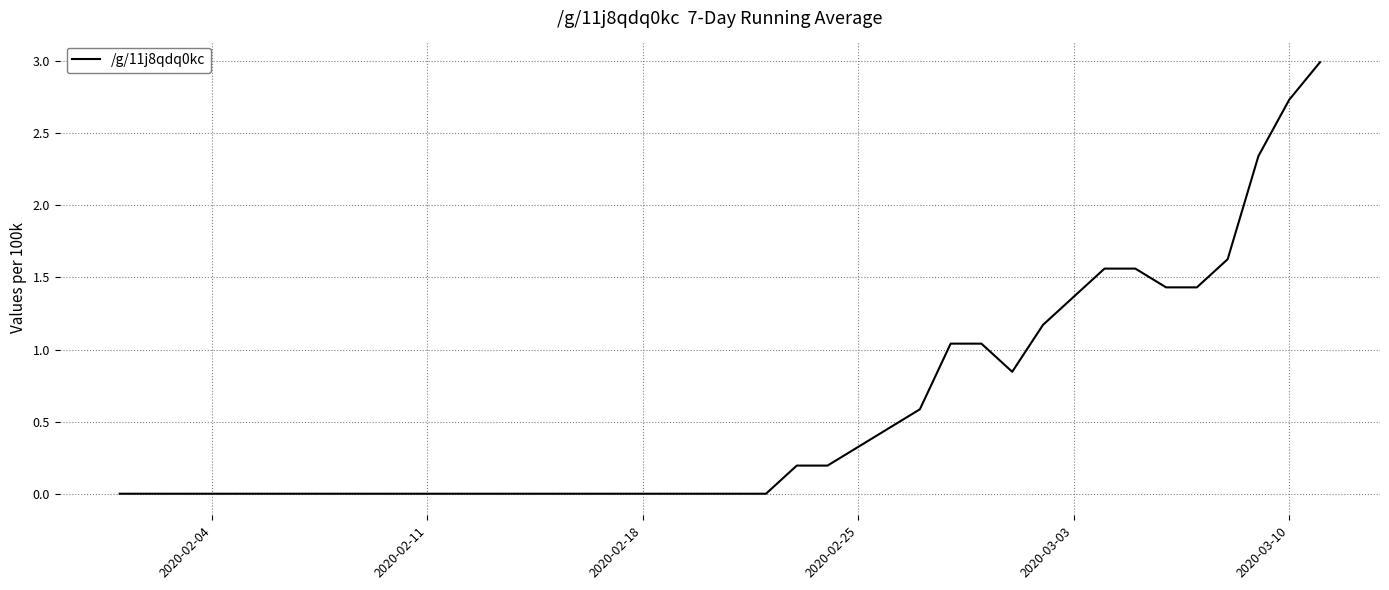

What is the greatest value displayed?

3.0